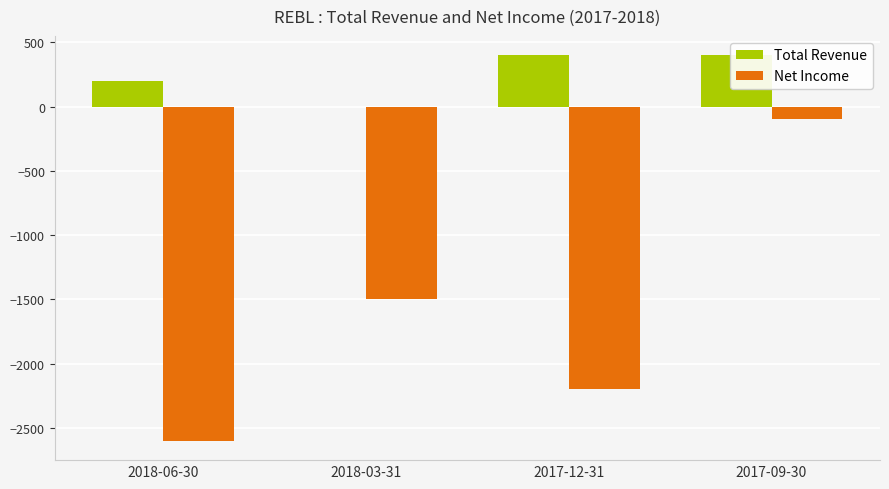

Where does the Net Income series first go above -1500?

2017-09-30